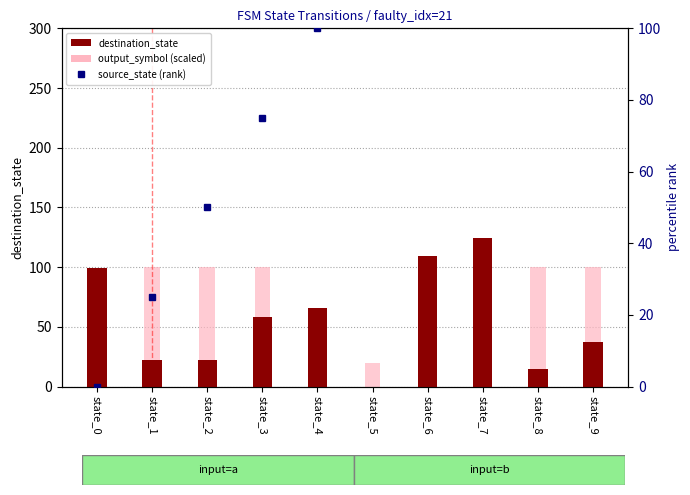

What is the difference between the highest and lowest values at state_1?

78